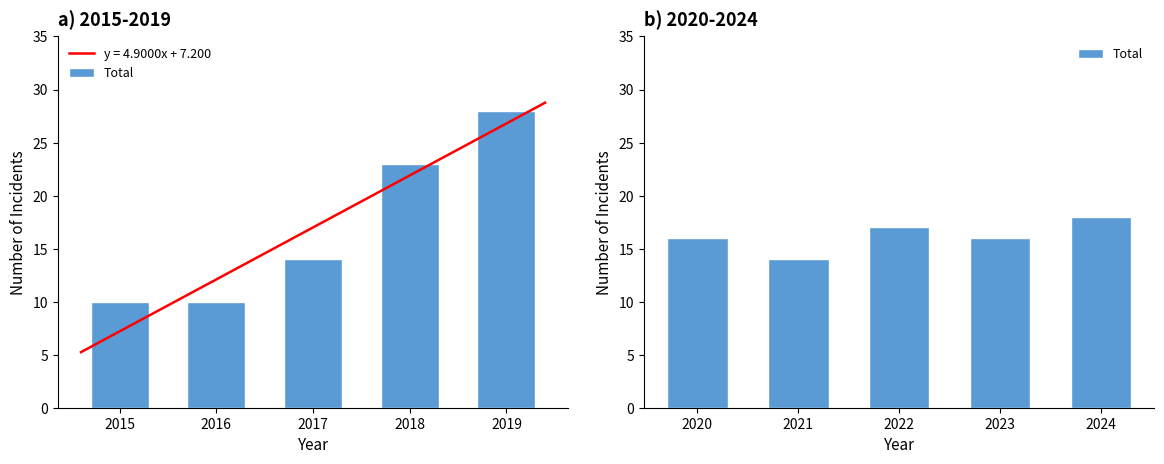

What is the lowest value of the y = 4.9000x + 7.200 series?

5.2